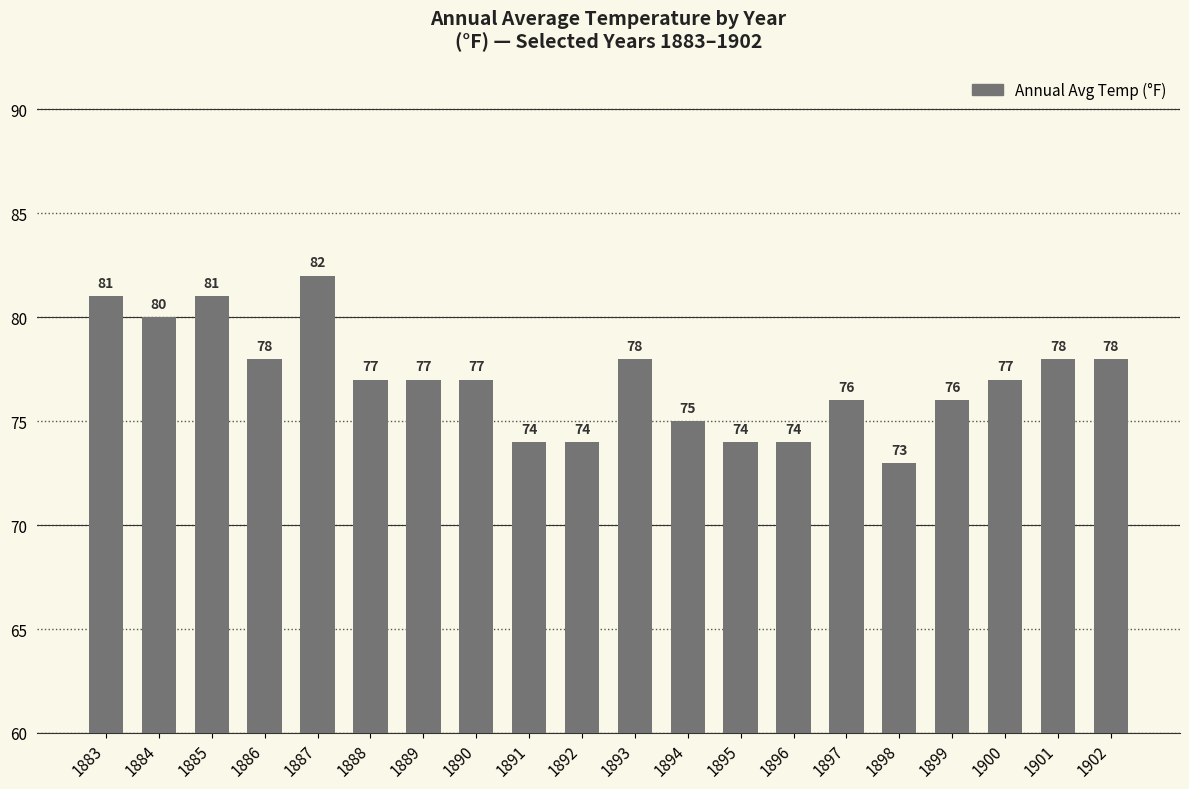

Does the chart contain any negative values?

No